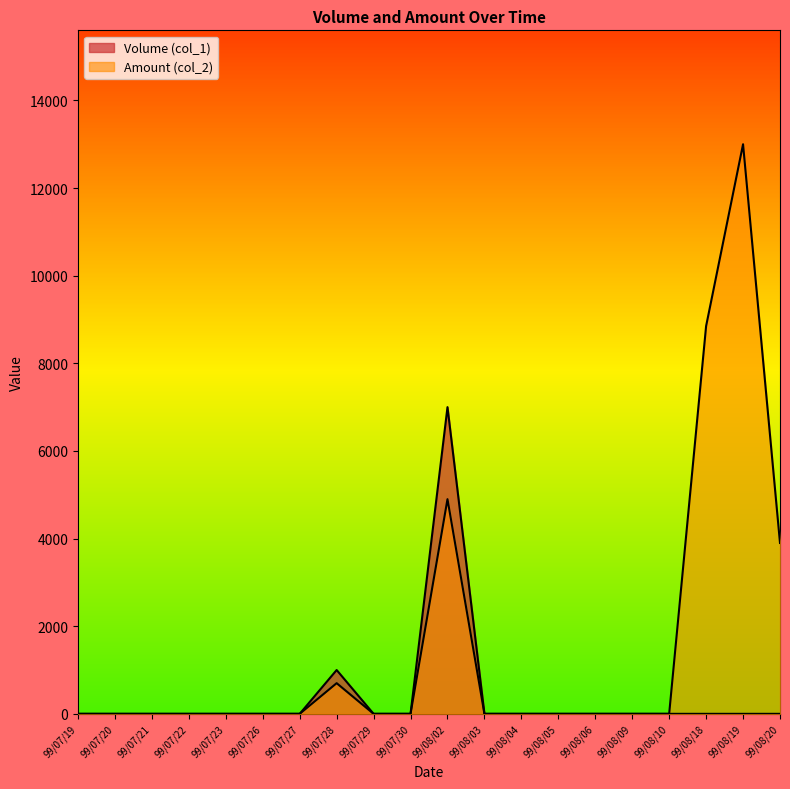

The value of Amount (col_2) at 99/07/26 is 0. True or false?

True